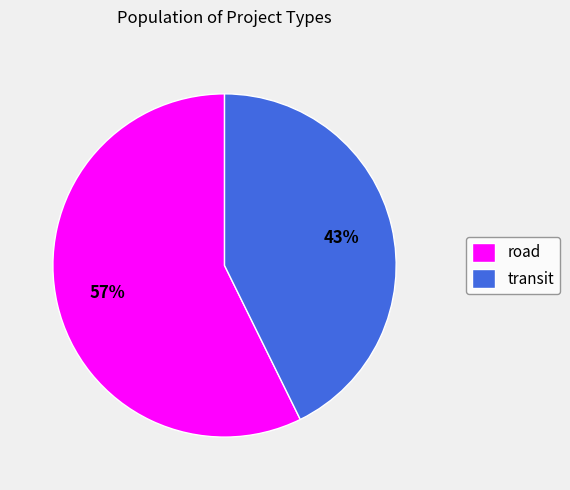

To the nearest percent, what portion does road represent?

57%